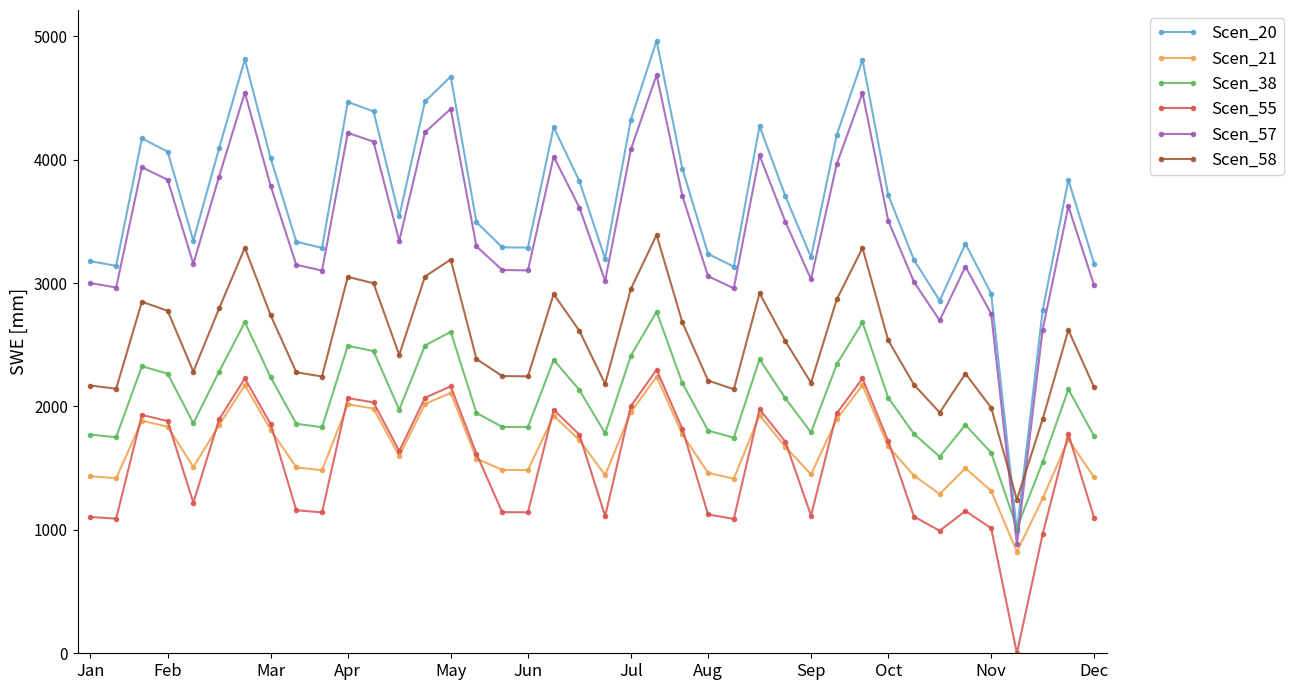

True or false: Scen_58 and Scen_21 cross at least once.

False